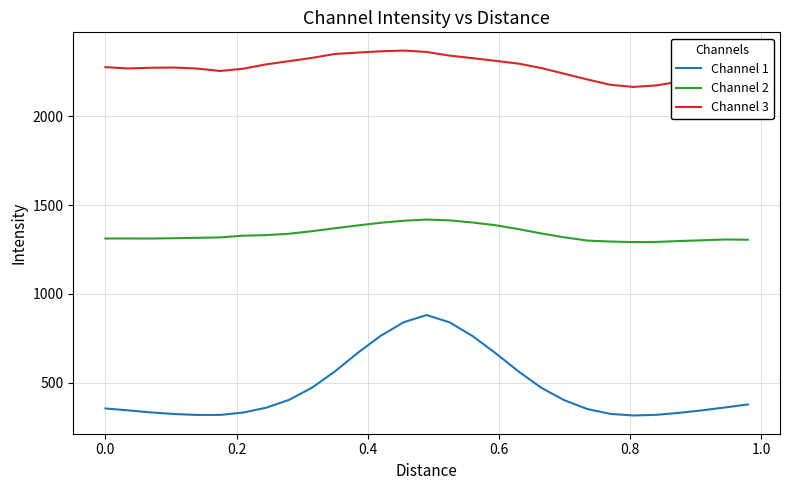

How many lines are shown in the chart?

3